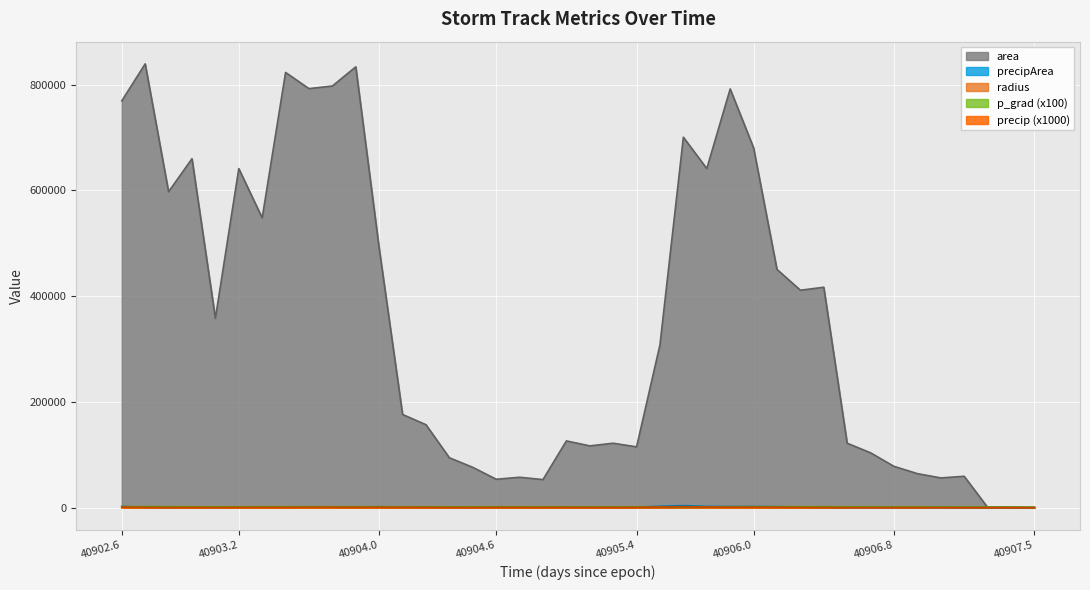

Reading left to right, extract all data points from this chart.

precip: 1098.7	441.6	295.6	385.7	304.2	400.7	459.4	529.2	678.8	704.4	625.8	688.0	576.0	532.7	281.7	273.5	458.0	418.5	375.0	475.8	346.9	357.0	388.7	1187.4	1844.1	1045.3	936.8	935.8	750.4	365.1	235.8	83.9	79.0	109.5	101.1	61.6	35.8	29.5	25.6	0.0
precipArea: 2246.0	921.0	626.0	833.0	576.0	870.0	1054.0	1283.0	1650.0	1547.0	1512.0	1816.0	1469.0	1352.0	824.0	722.0	1222.0	1258.0	1139.0	1399.0	1051.0	1041.0	1011.0	2651.0	3872.0	2410.0	2112.0	2157.0	1890.0	1000.0	716.0	289.0	290.0	329.0	341.0	200.0	135.0	125.0	101.0	0.0
p_grad: 1852.7	1891.7	1793.9	1598.9	1582.7	1576.4	1636.7	1672.8	1700.8	1713.6	1699.2	1653.1	1584.7	1560.4	1539.1	1477.2	1463.2	1433.2	1443.5	1311.2	1296.2	1299.9	1318.7	1298.4	1395.5	1398.3	1700.9	1806.9	1746.3	1733.4	1658.2	1565.7	1443.4	1372.8	1278.9	1210.1	1066.6	990.2	903.3	903.3
area: 769375.0	839375.0	597500.0	660000.0	358125.0	641250.0	548125.0	823125.0	792500.0	797500.0	833750.0	490625.0	176250.0	156875.0	94375.0	76250.0	53750.0	57500.0	53125.0	126250.0	116875.0	121875.0	115000.0	308125.0	700625.0	641250.0	791875.0	680625.0	450625.0	411250.0	416875.0	121875.0	103750.0	78125.0	64375.0	56250.0	59375.0	625.0	625.0	0.0
radius: 494.9	516.9	436.1	458.3	337.6	451.8	417.7	511.9	502.3	503.8	515.2	395.2	236.9	223.5	173.3	155.8	130.8	135.3	130.0	200.5	192.9	197.0	191.3	313.2	472.2	451.8	502.1	465.5	378.7	361.8	364.3	197.0	181.7	157.7	143.1	133.8	137.5	14.1	14.1	0.0